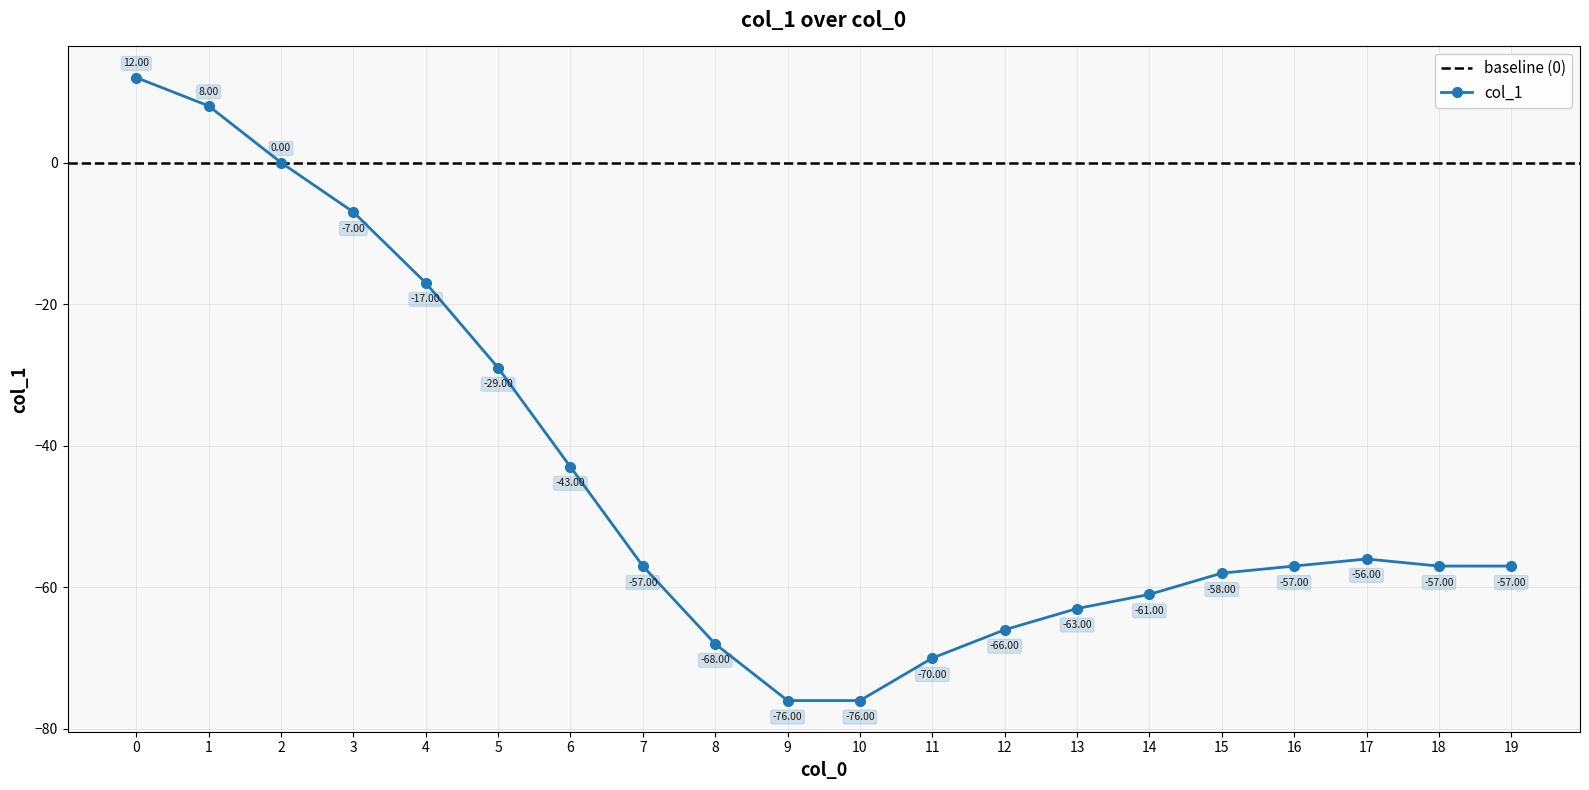

What is the sum of all values?

-898